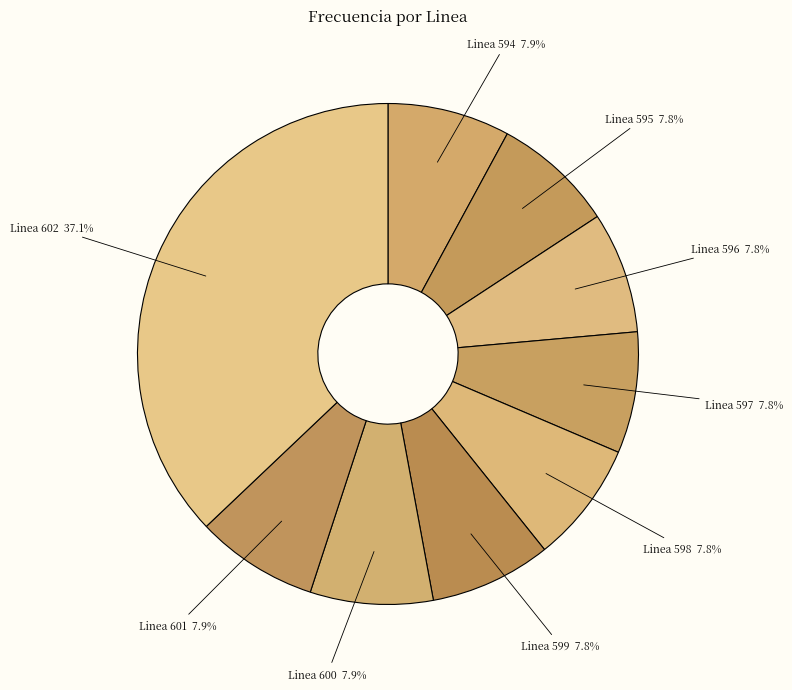

Between Linea 602 and Linea 599, which is larger?

Linea 602